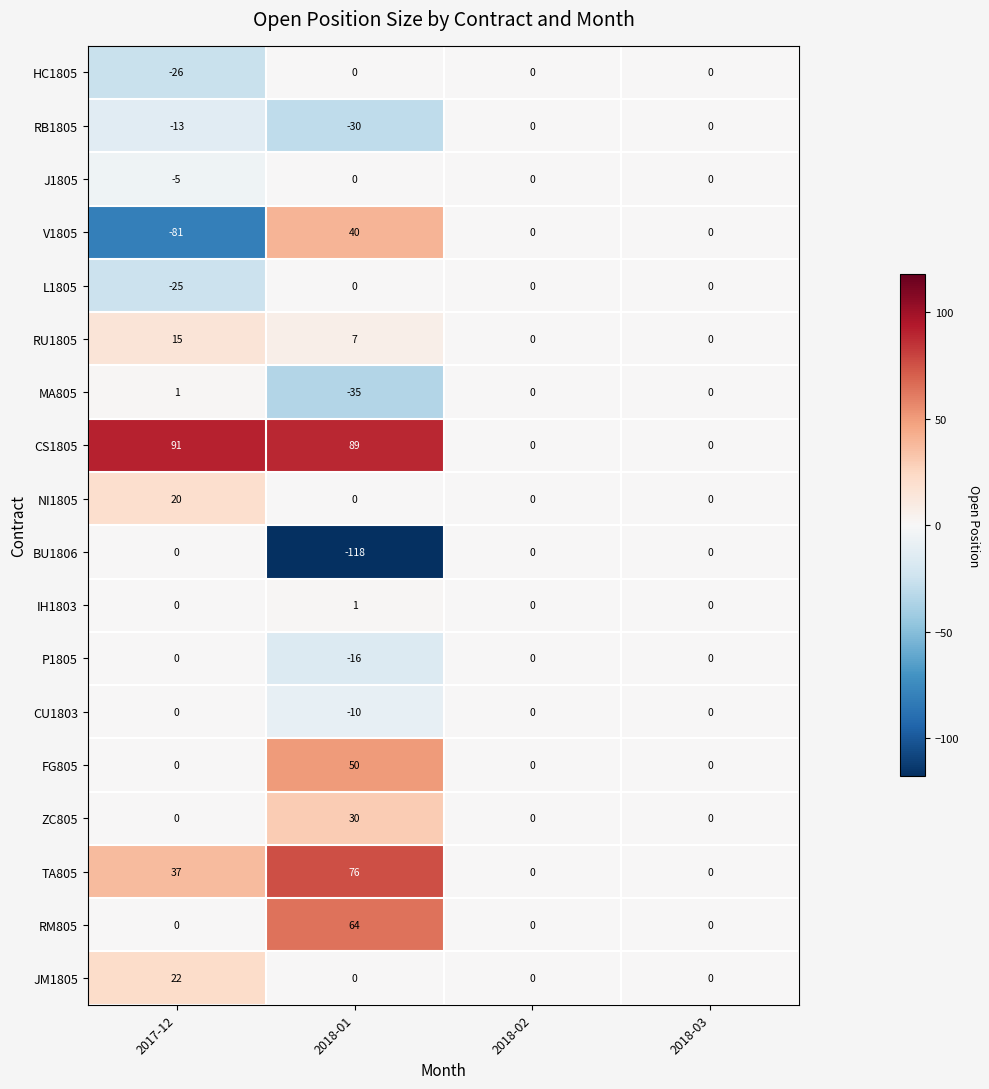

At which category is the sum across all series the highest?

2018-01